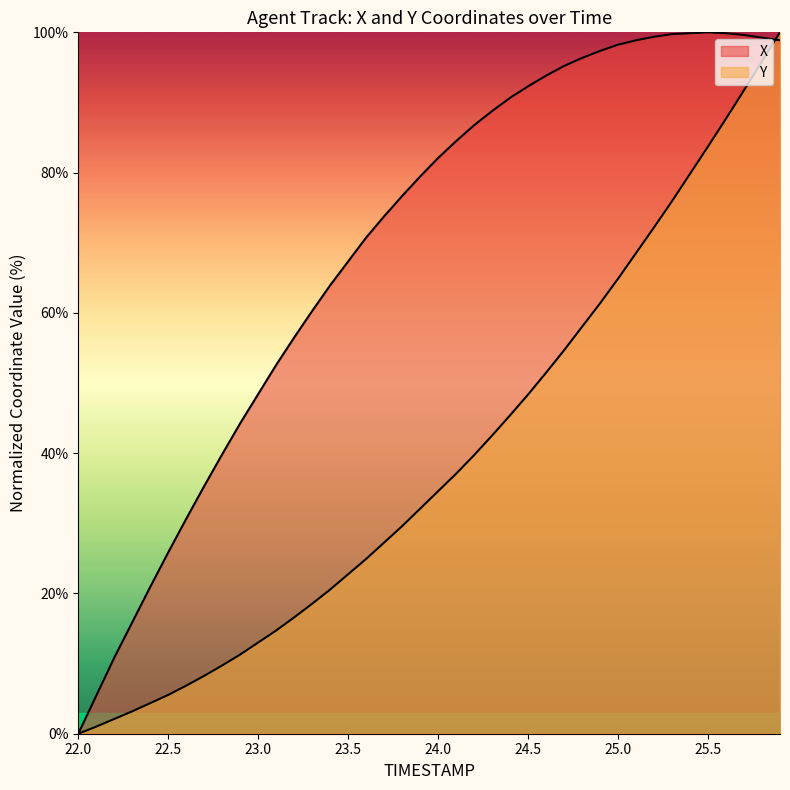

Is it true that Y equals 90.0 at 25.0?

False